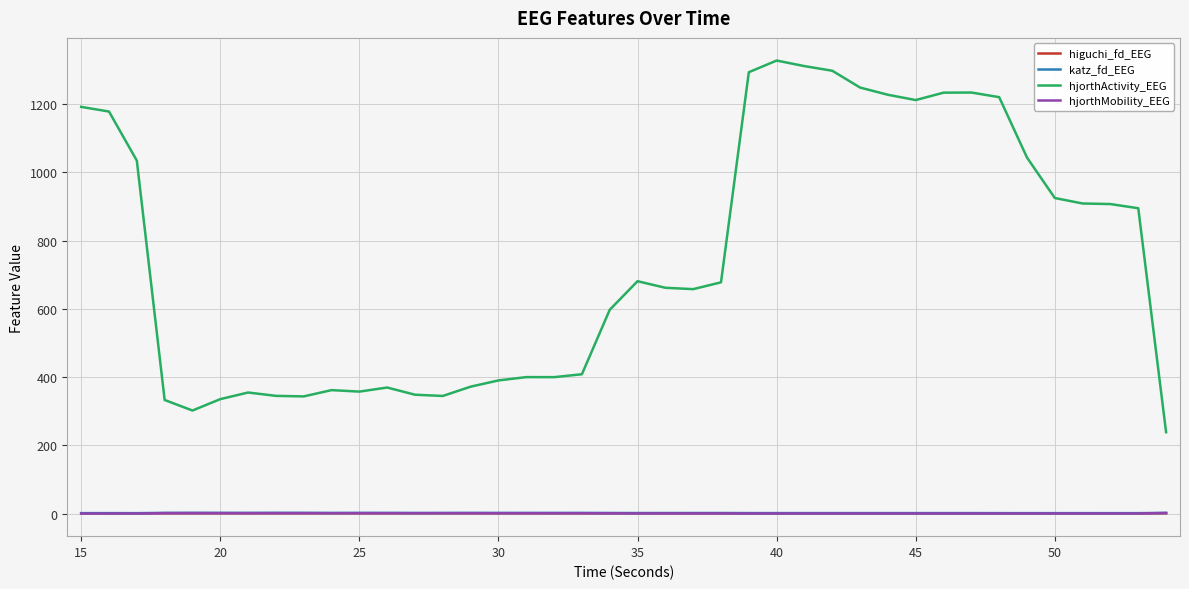

Which series has the largest total across all categories?

hjorthActivity_EEG